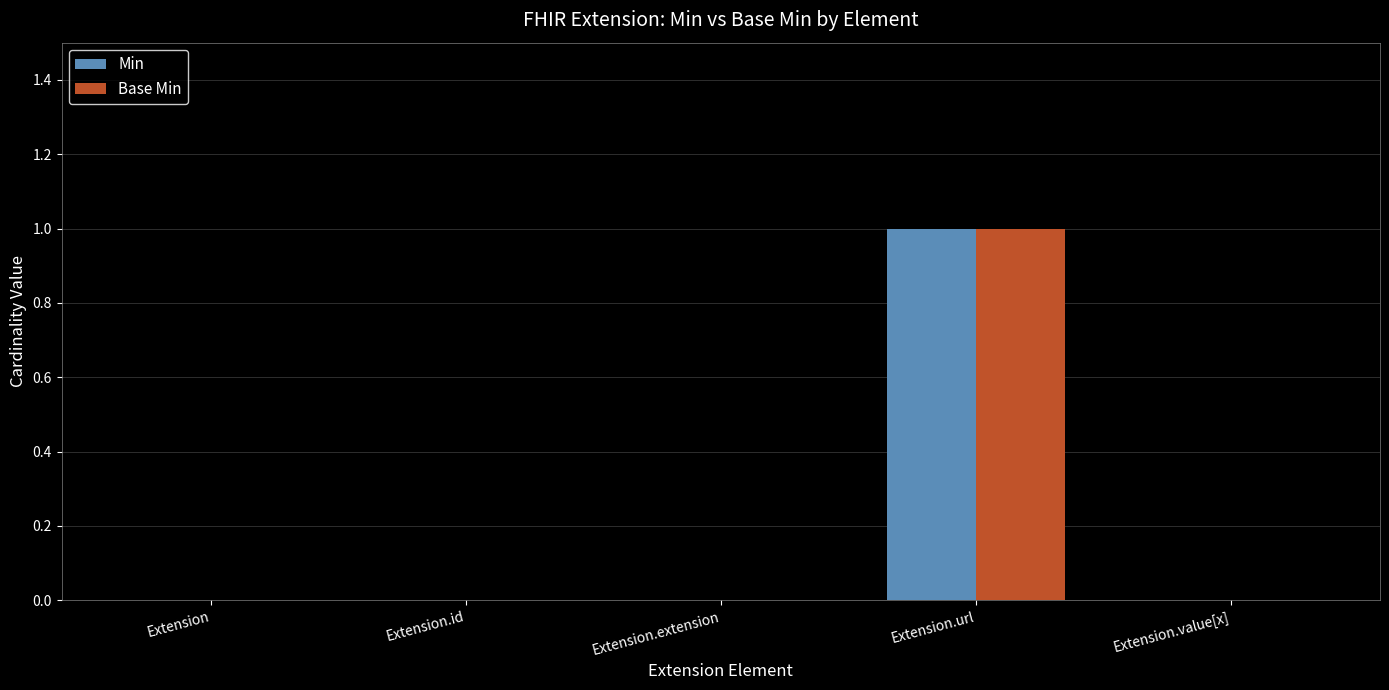

Which category has the highest value across all series?

Extension.url